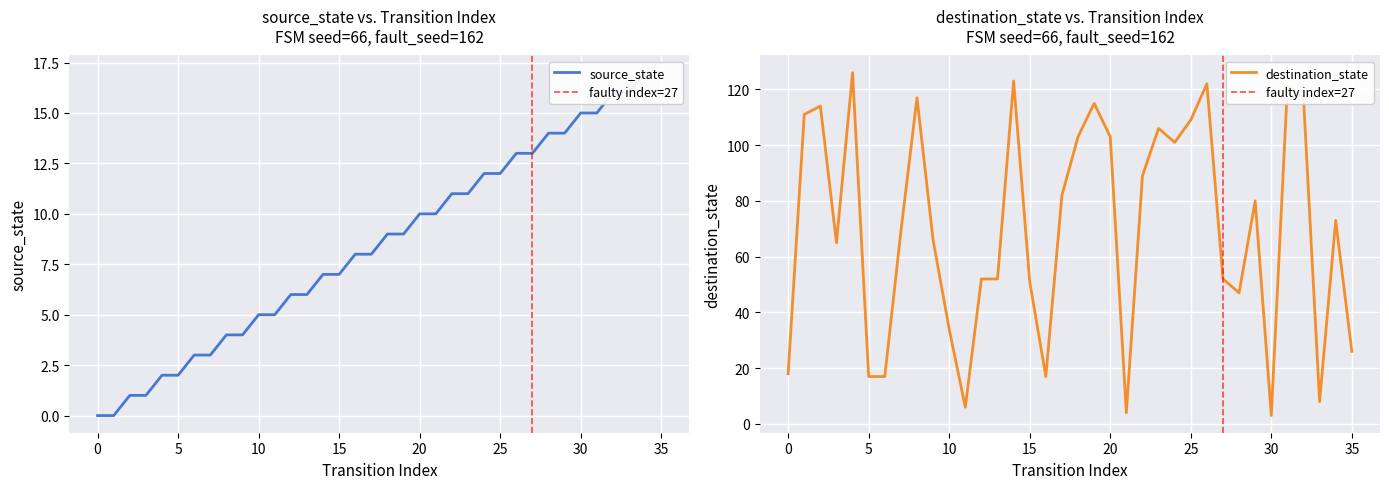

Is the value of source_state at 4 greater than the value of destination_state at 26?

No